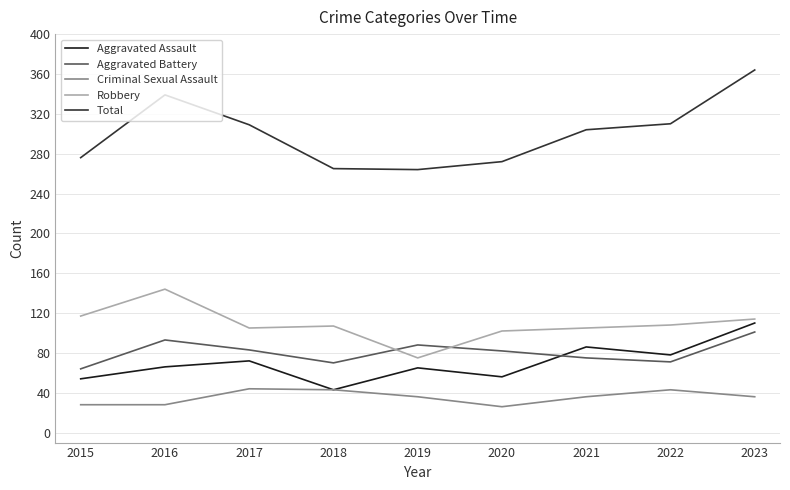

Which series changed the most between 2016 and 2021?

Robbery